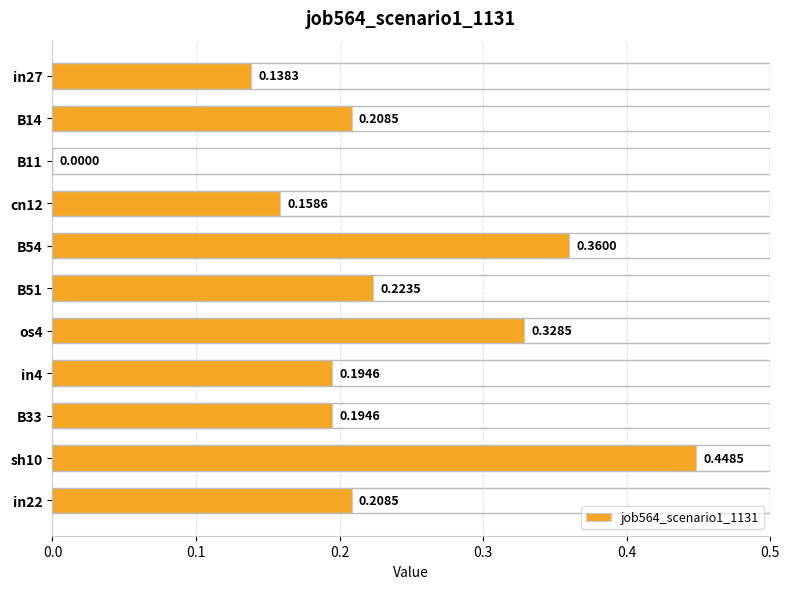

How many distinct data groups are displayed?

1